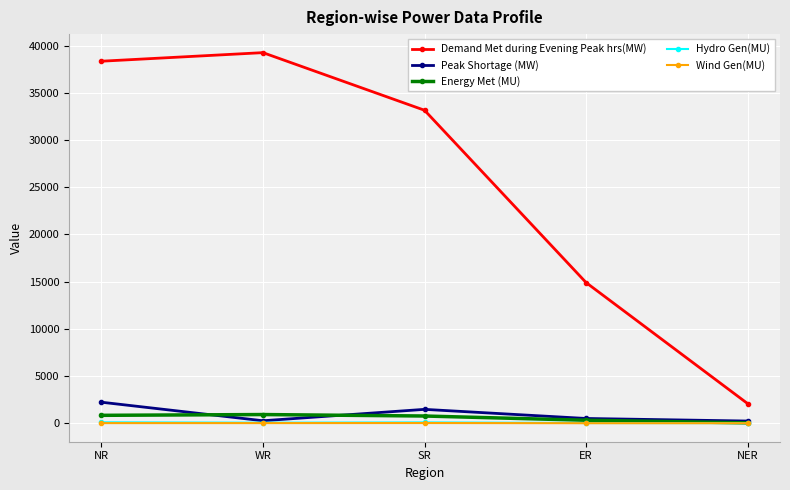

How many lines are shown in the chart?

5